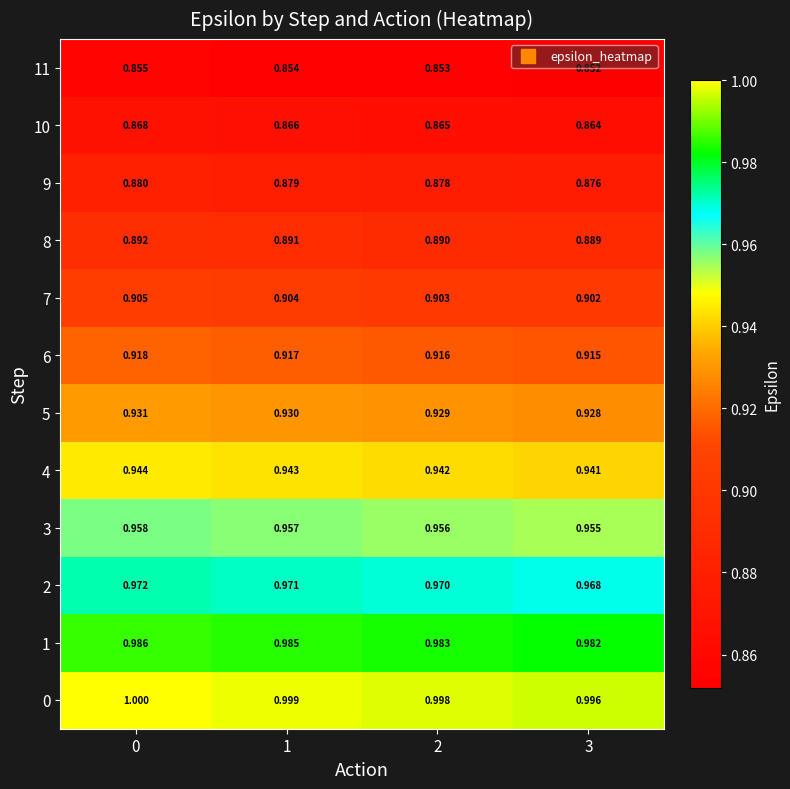

What is the spread (max minus min) of values at 0?

0.1